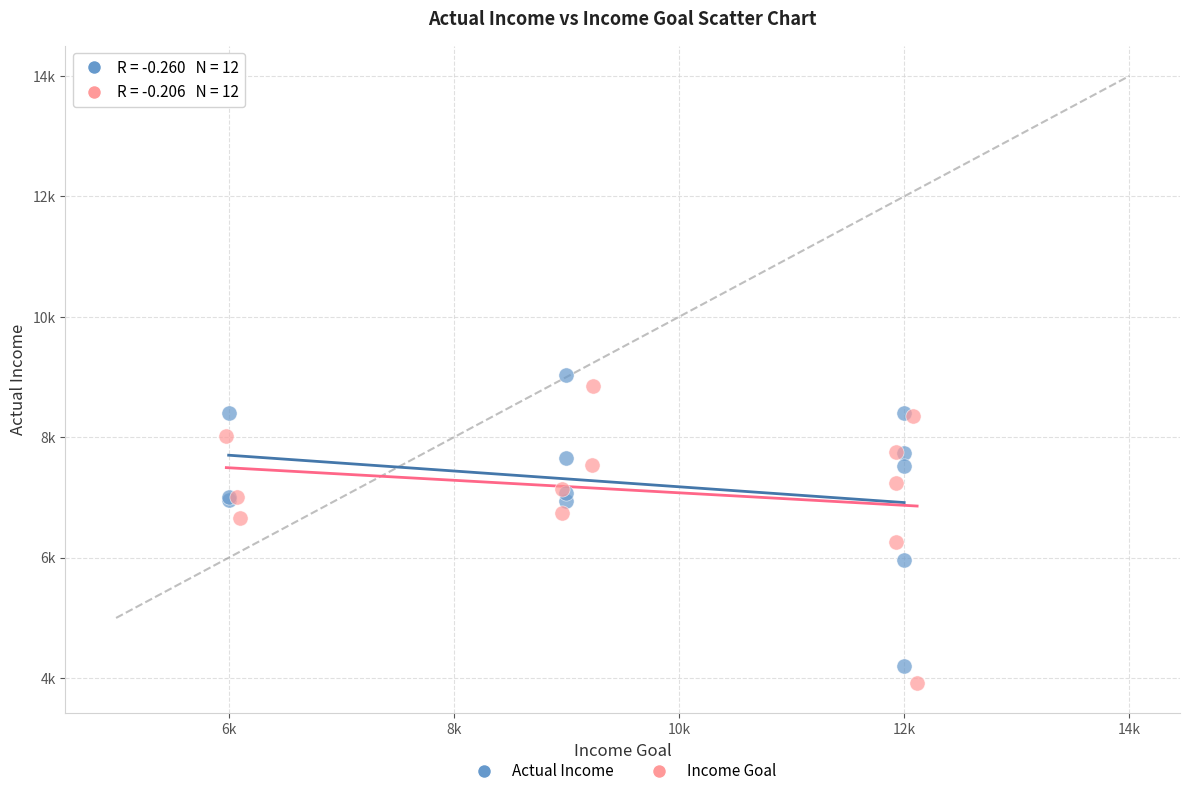

What are all the series names shown in the legend?

Actual Income, Income Goal